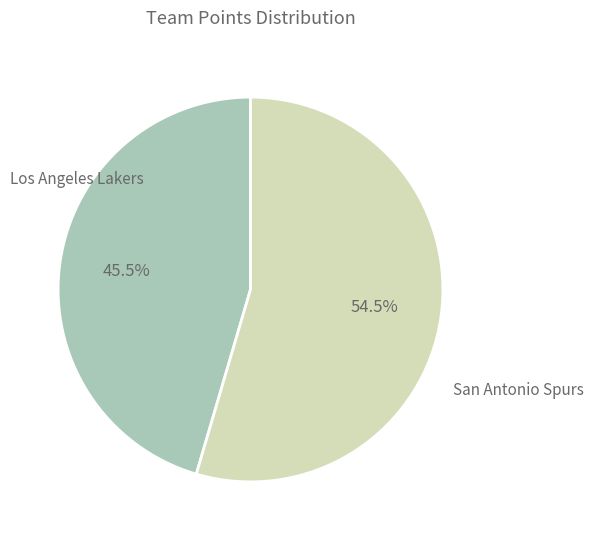

Is there a majority slice in this chart?

Yes